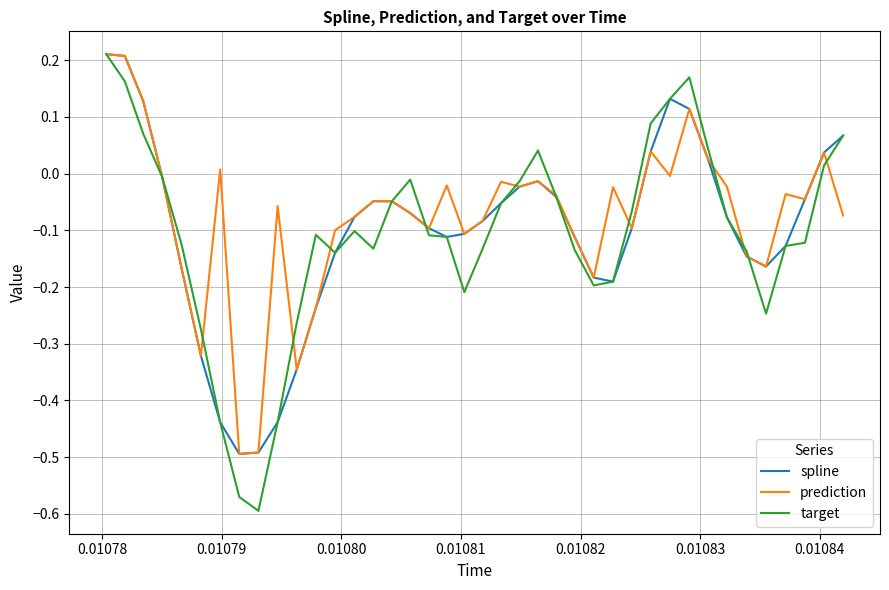

What is the sum of all prediction values?

-3.0